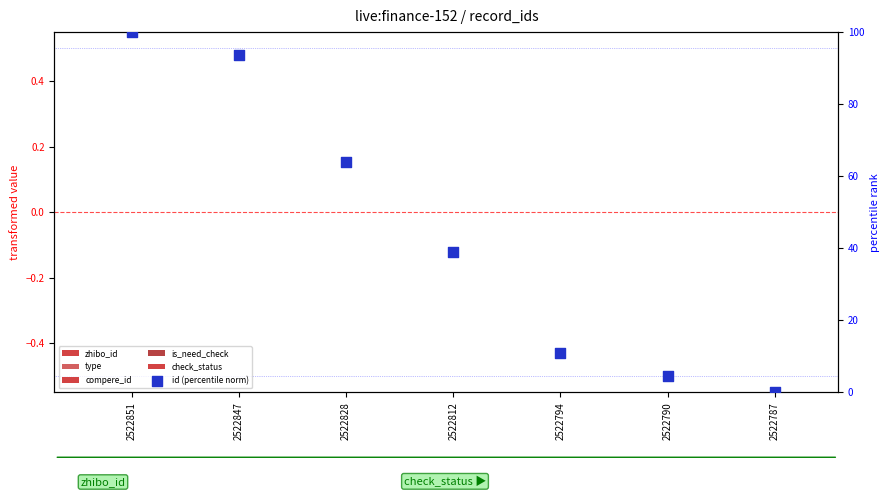

What is the total value across all series at 2522812?

39.1